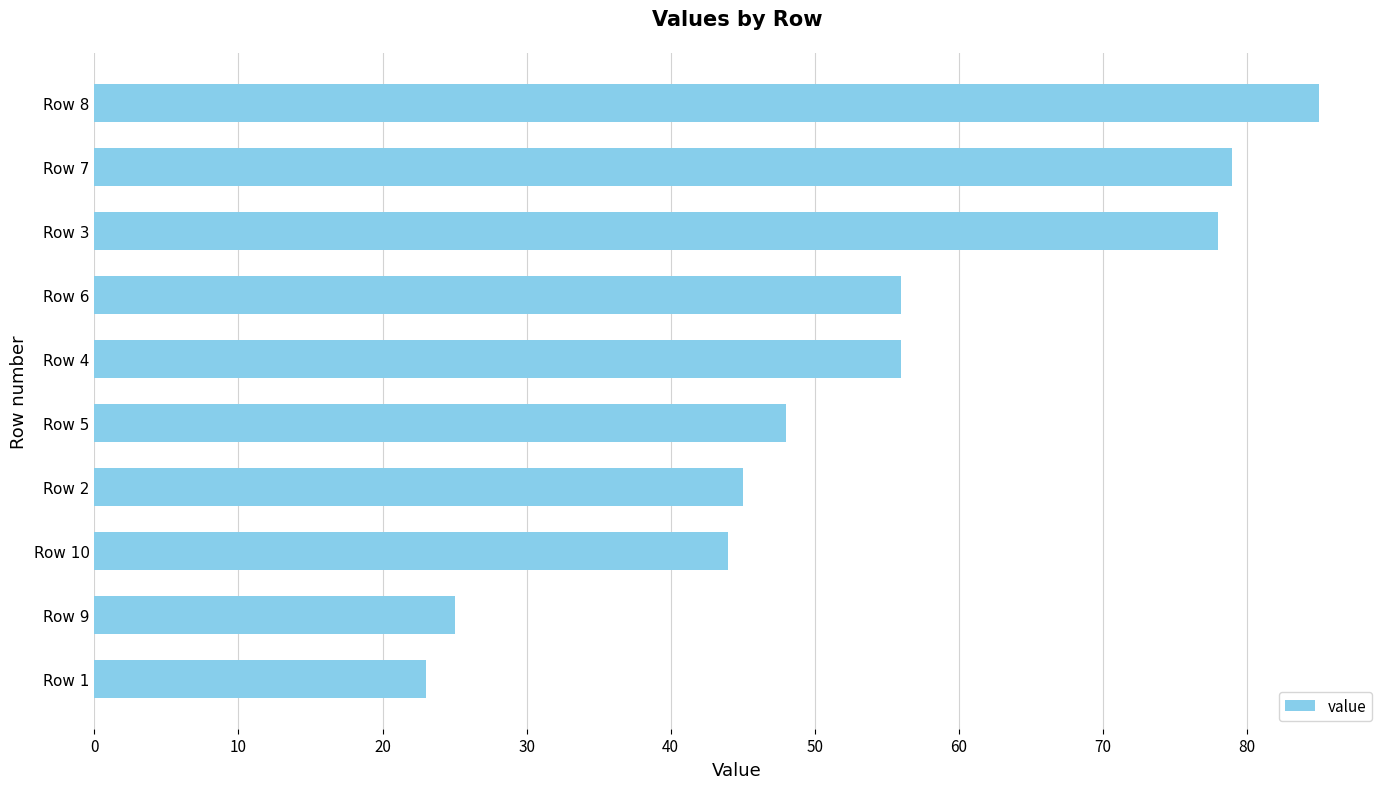

How many bars are there in total?

10